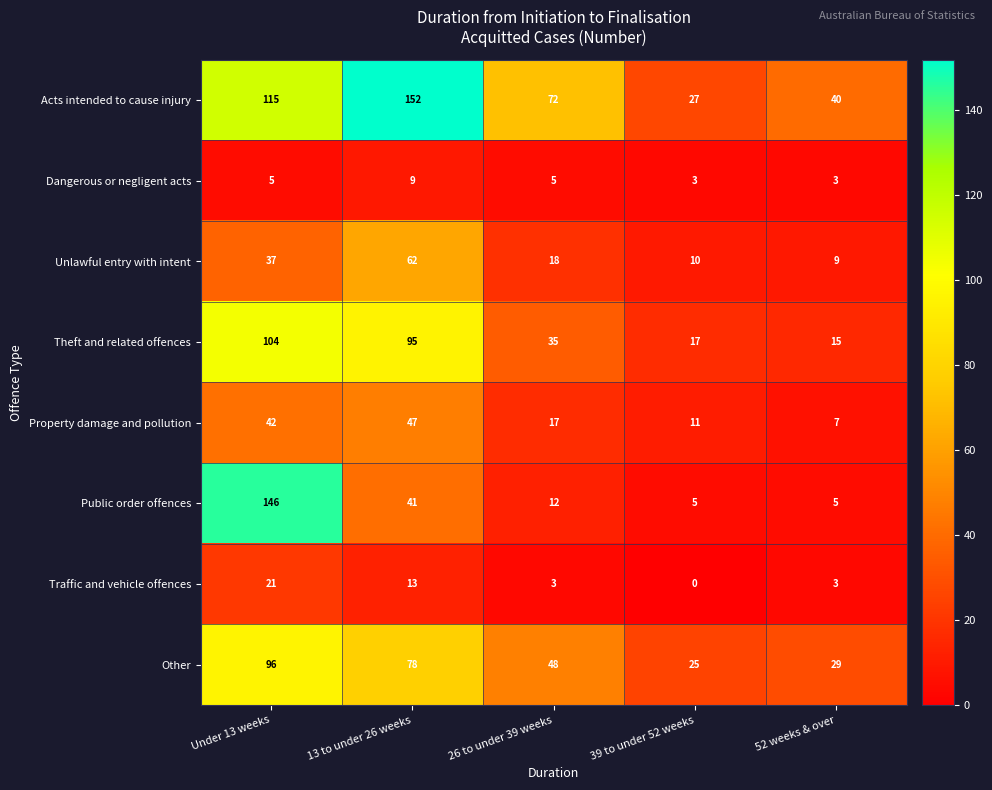

The value of Dangerous or negligent acts at 13 to under 26 weeks is 9. True or false?

True